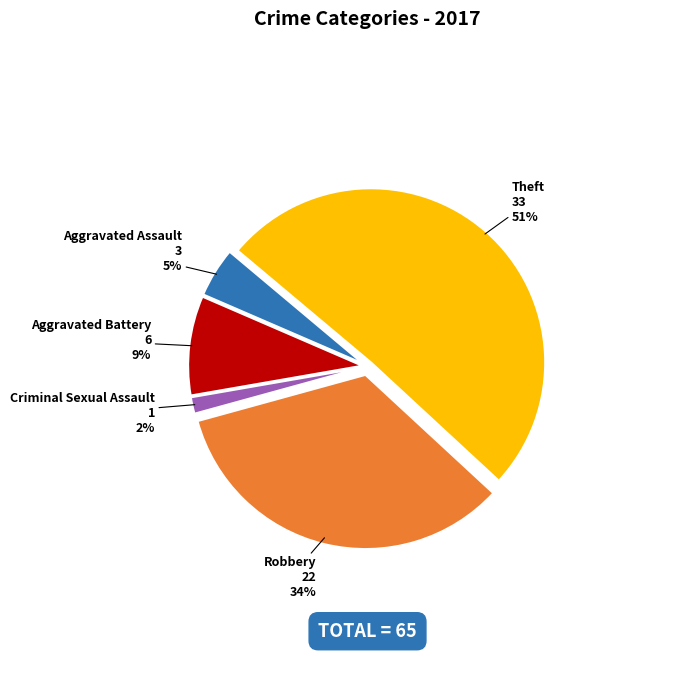

Is there a majority slice in this chart?

Yes